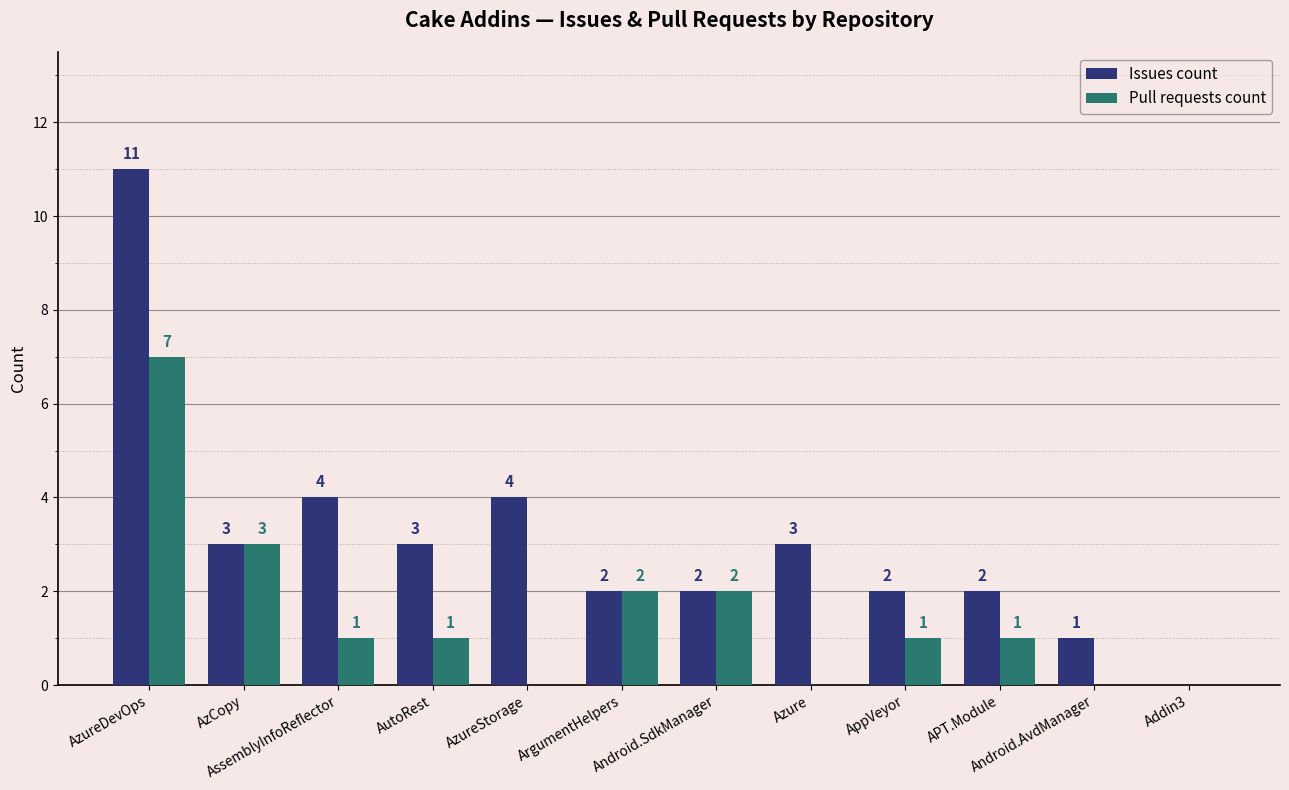

At which category does the chart reach its peak across all series?

AzureDevOps